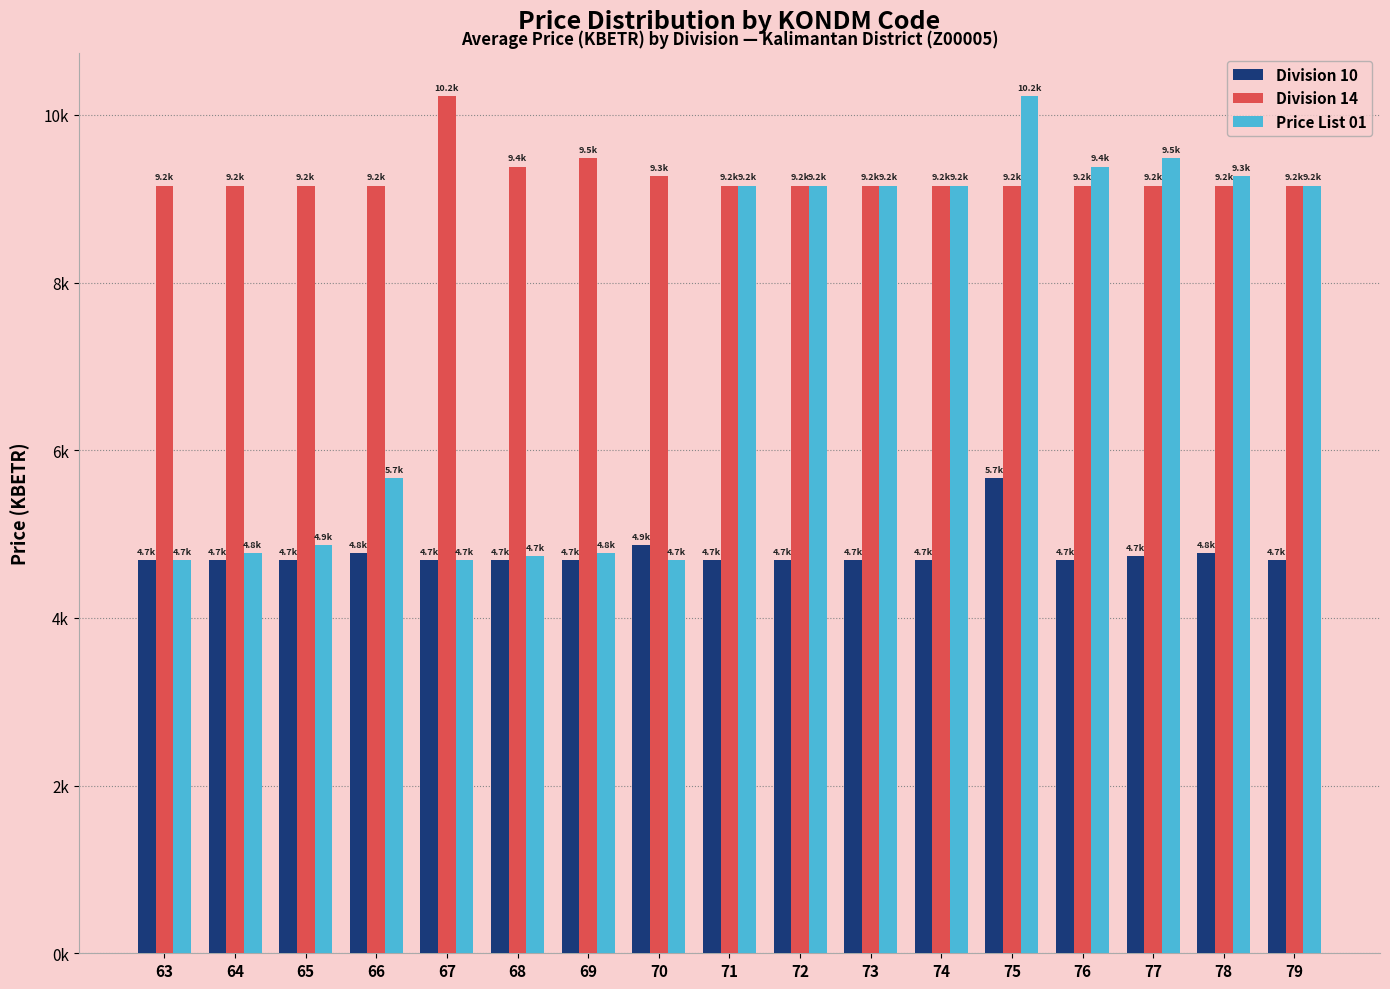

What are all the series names shown in the legend?

Division 10, Division 14, Price List 01